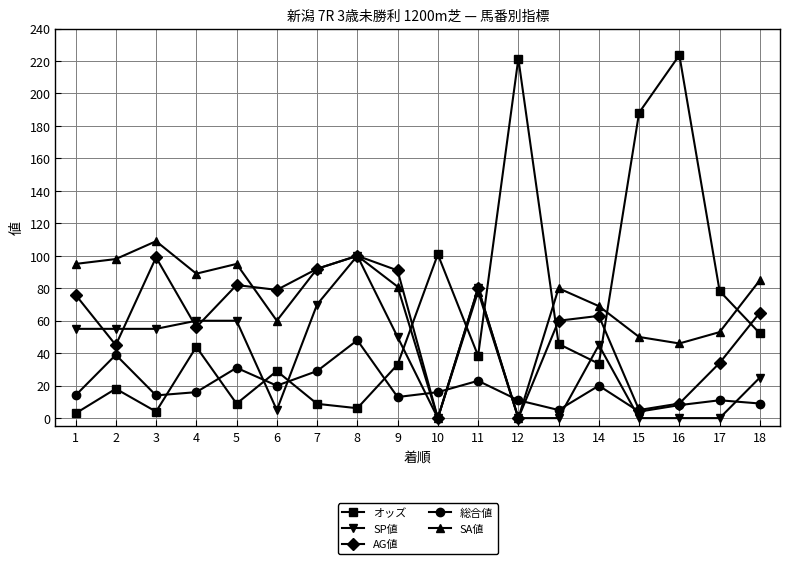

At how many categories does at least one series exceed 220?

2